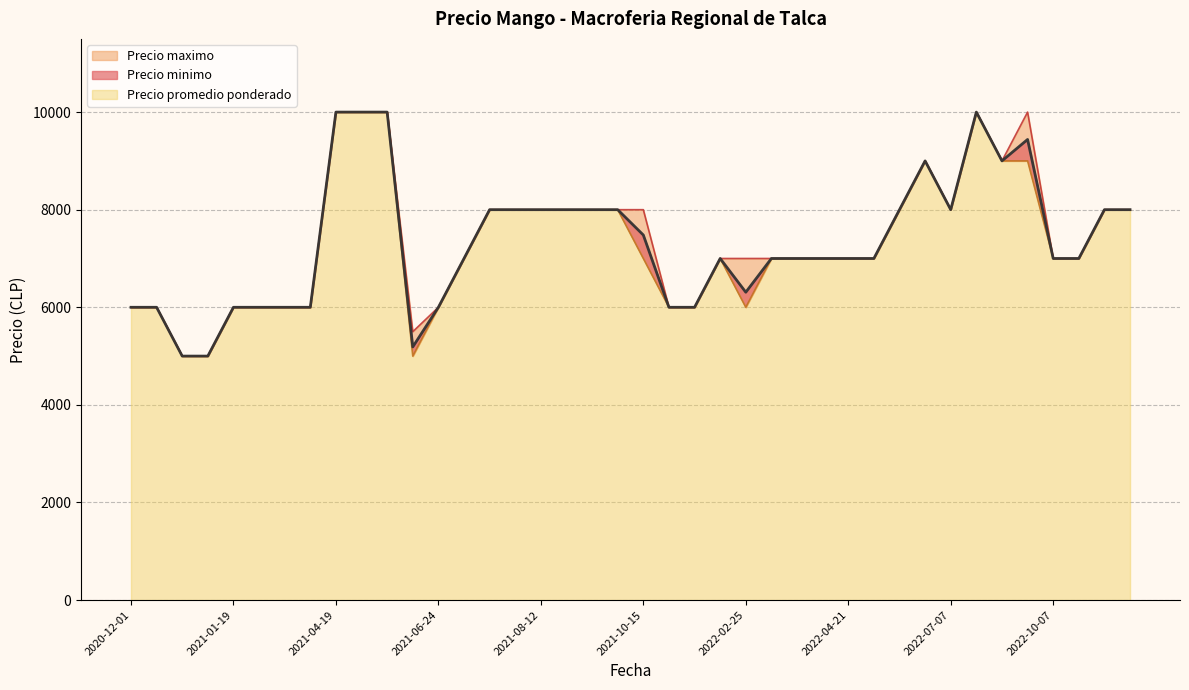

What is the average value of the Precio promedio ponderado series?

7335